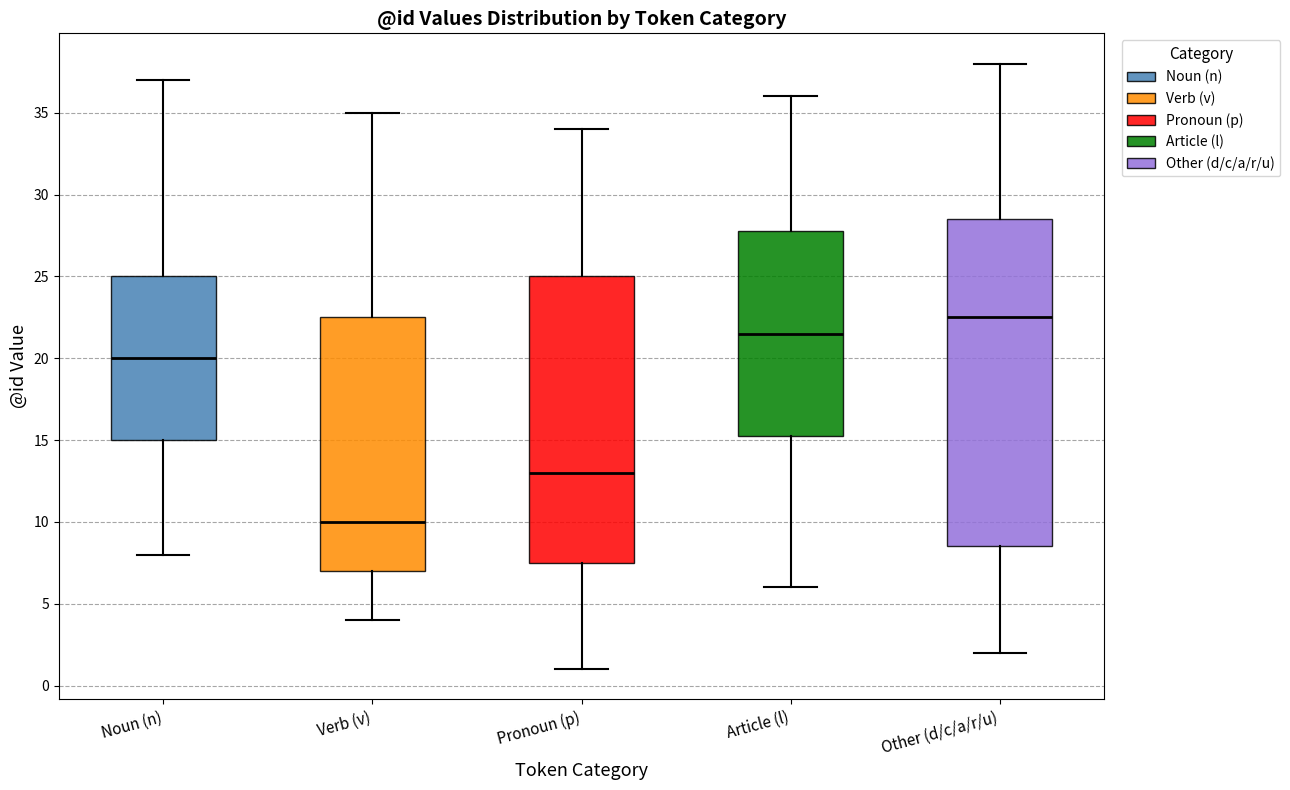

Reading left to right, read every box against the y-axis: the position of its median line, the range the box covers, and the ends of its whiskers. The values are not printed on the chart, so give them approximately, as read against the axis.

Noun (n): median 20.0, box 15.0 to 25.0, whiskers 8.0 to 37.0
Verb (v): median 10.0, box 7.0 to 22.5, whiskers 4.0 to 35.0
Pronoun (p): median 13.0, box 7.5 to 25.0, whiskers 1.0 to 34.0
Article (l): median 21.5, box 15.5 to 28.0, whiskers 6.0 to 36.0
Other (d/c/a/r/u): median 22.5, box 8.5 to 28.5, whiskers 2.0 to 38.0